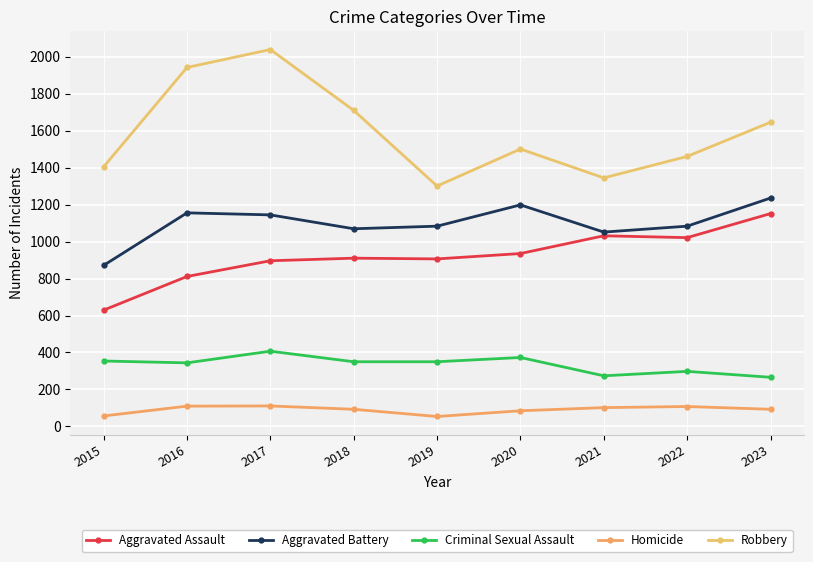

What is the difference between the Criminal Sexual Assault values at 2020 and 2018?

23